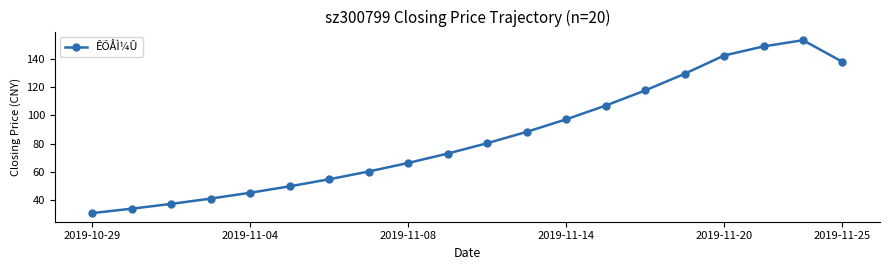

What is the difference between the second highest and second lowest values?

114.5